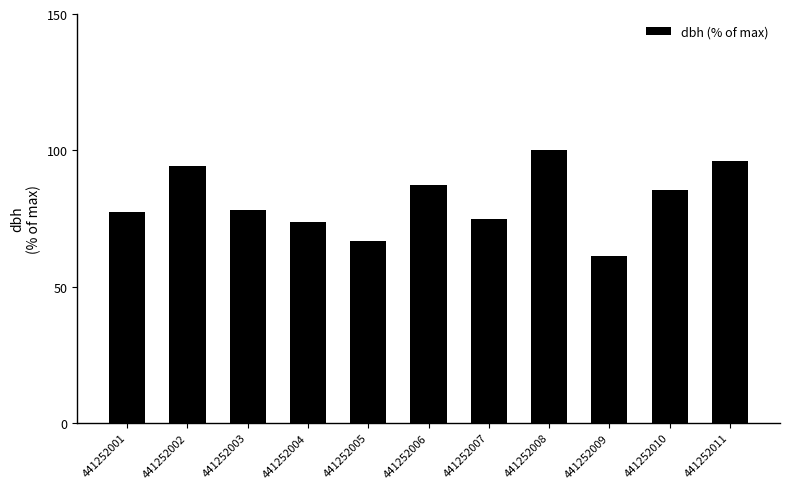

The chart shows a value of 36.6 at 441252001. True or false?

False